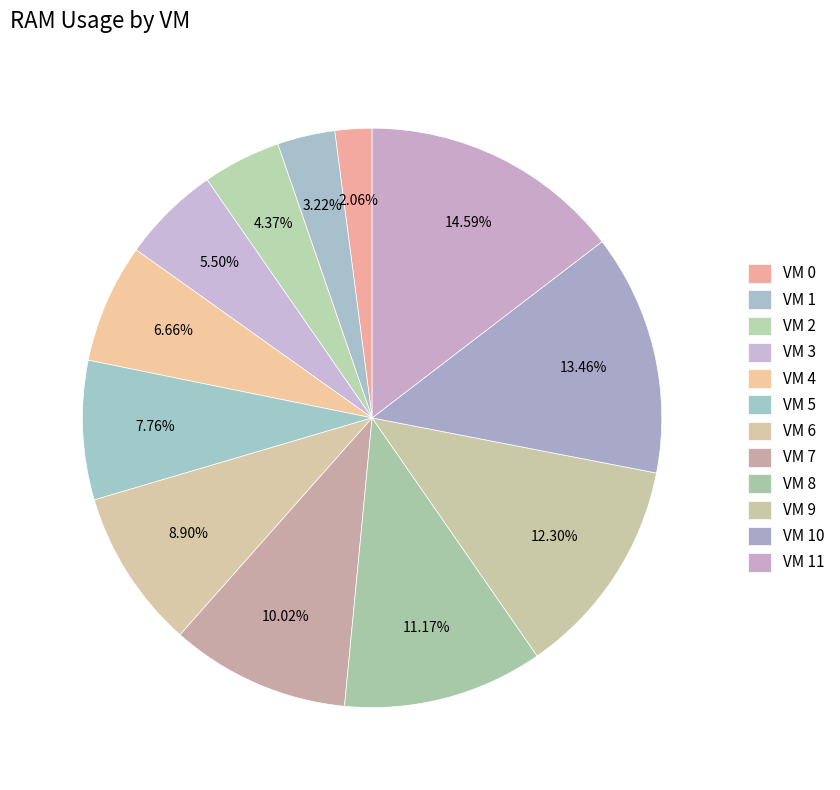

To the nearest percent, what is the difference between the largest and smallest slice percentages?

13%